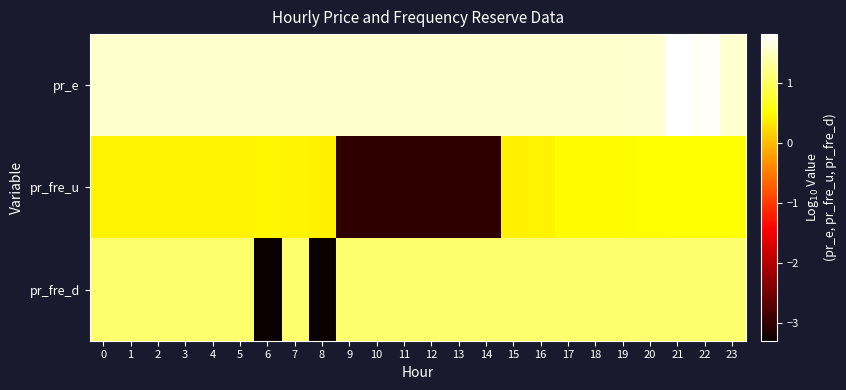

Reading right to left, extract all data points from this chart.

pr_e: 23=1.6	22=1.8	21=1.8	20=1.6	19=1.5	18=1.5	17=1.5	16=1.5	15=1.5	14=1.5	13=1.5	12=1.5	11=1.5	10=1.5	9=1.5	8=1.5	7=1.5	6=1.5	5=1.5	4=1.5	3=1.5	2=1.5	1=1.5	0=1.5
pr_fre_u: 23=0.5	22=0.5	21=0.5	20=0.5	19=0.5	18=0.5	17=0.5	16=0.4	15=0.4	14=-3.0	13=-3.0	12=-3.0	11=-3.0	10=-3.0	9=-3.0	8=0.4	7=0.4	6=0.4	5=0.4	4=0.4	3=0.4	2=0.4	1=0.4	0=0.4
pr_fre_d: 23=1.1	22=1.1	21=1.1	20=1.1	19=1.1	18=1.1	17=1.1	16=1.1	15=1.1	14=1.1	13=1.1	12=1.1	11=1.1	10=1.1	9=1.1	8=-3.3	7=1.1	6=-3.3	5=1.1	4=1.1	3=1.1	2=1.1	1=1.1	0=1.1